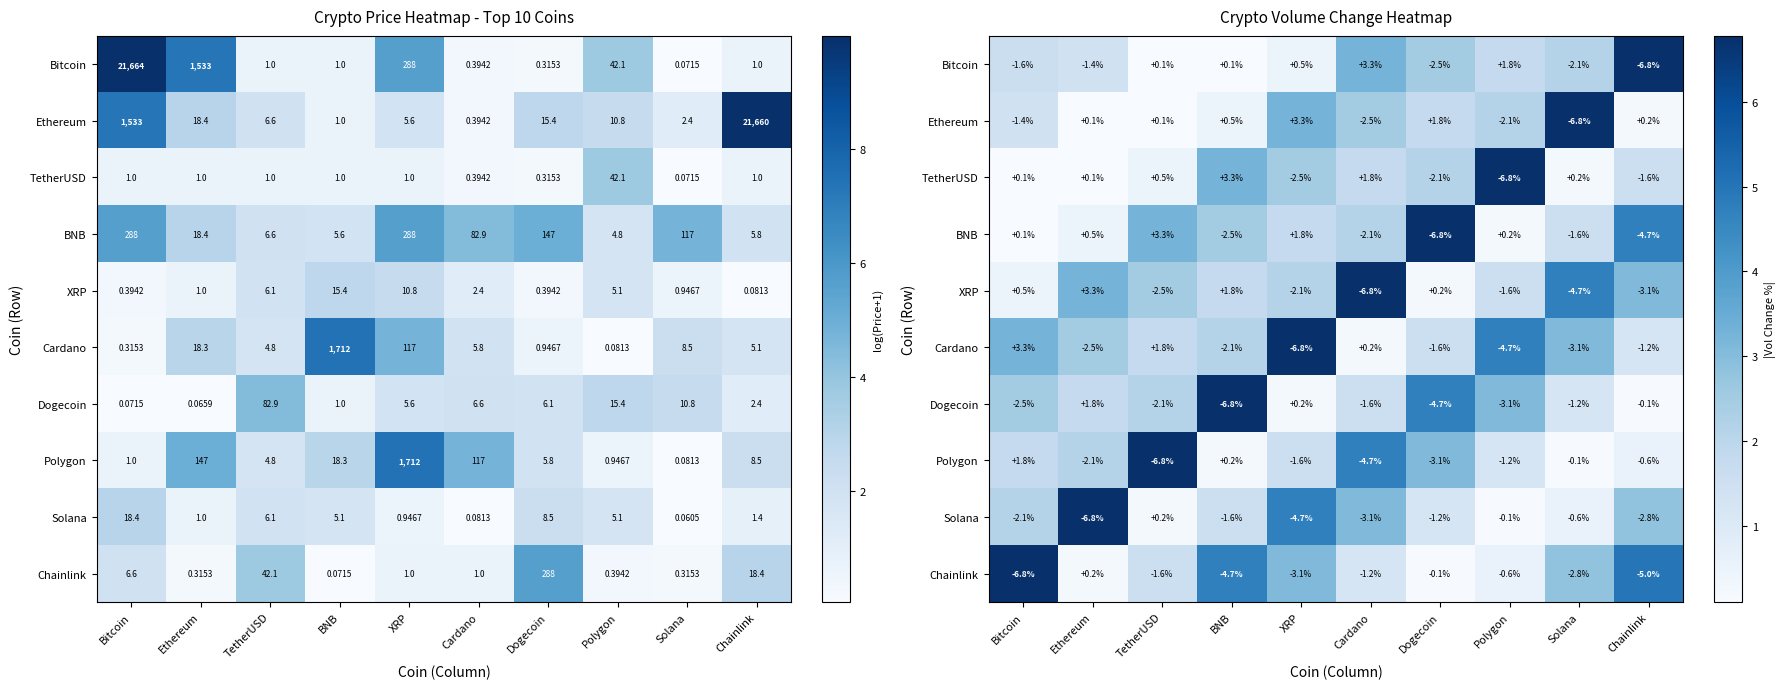

What is the difference between the highest and lowest values at Cardano?

6.6